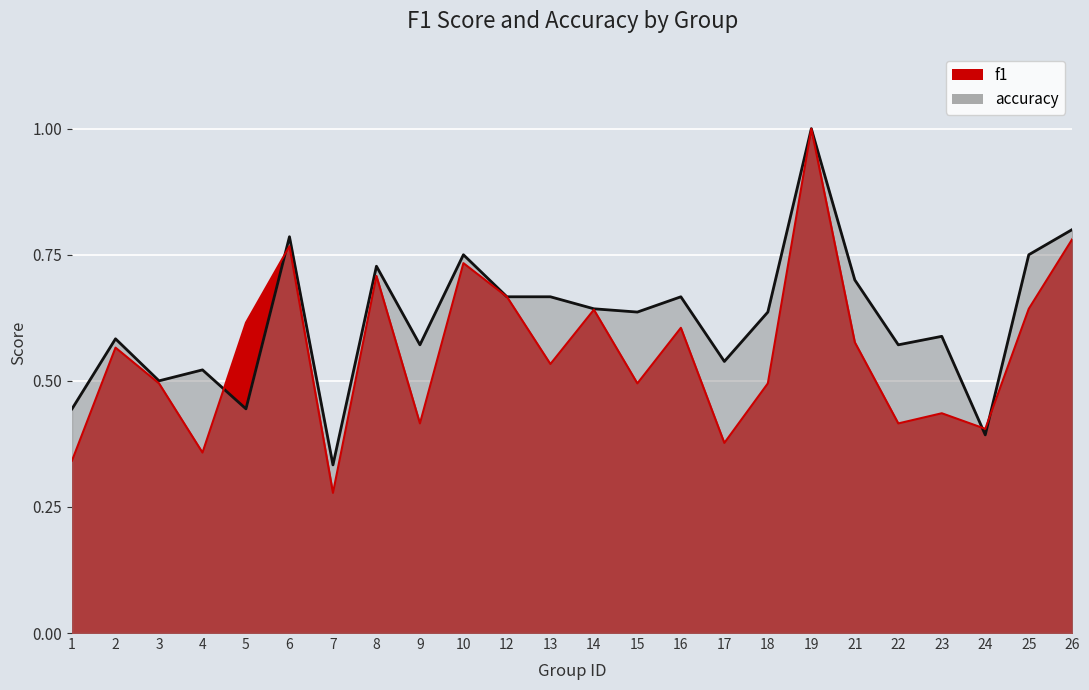

Which category has the lowest value across all series?

7